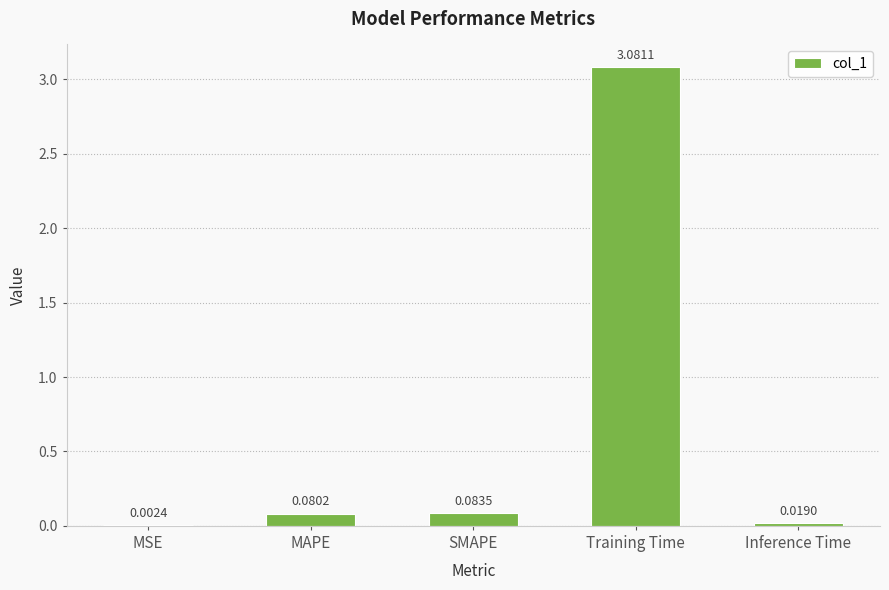

Count the number of data series in this chart.

1